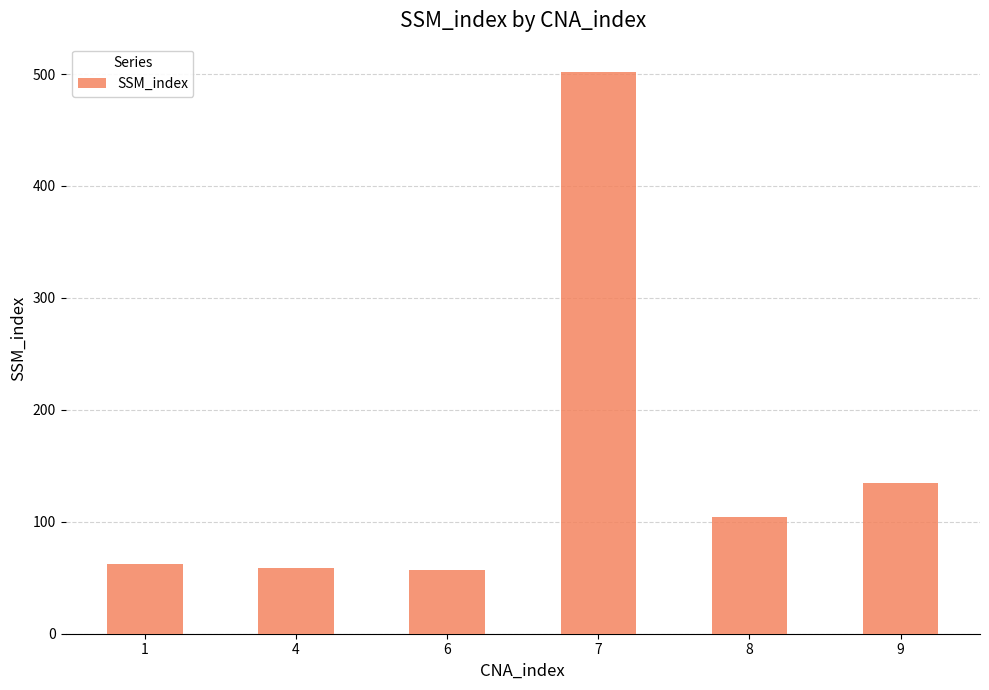

The chart shows a value of 57 at 6. True or false?

True